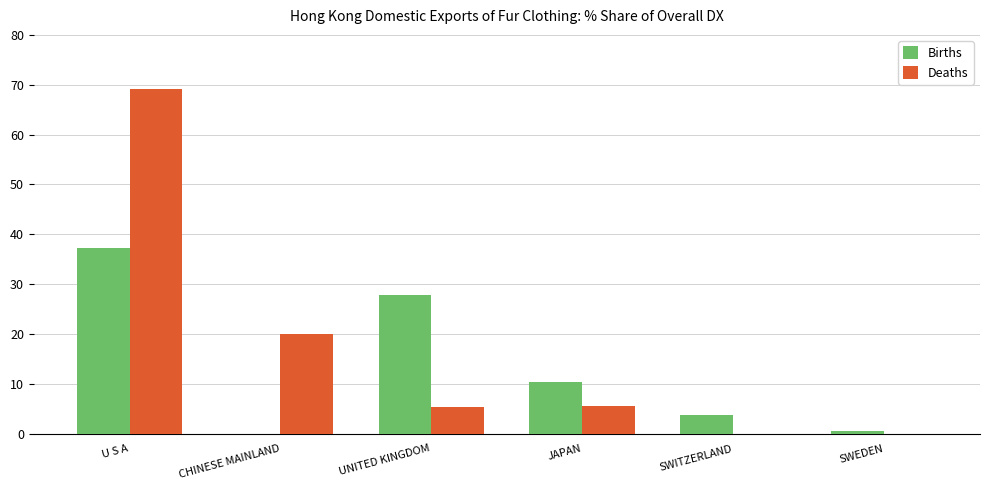

What is the sum of all Births values?

79.8